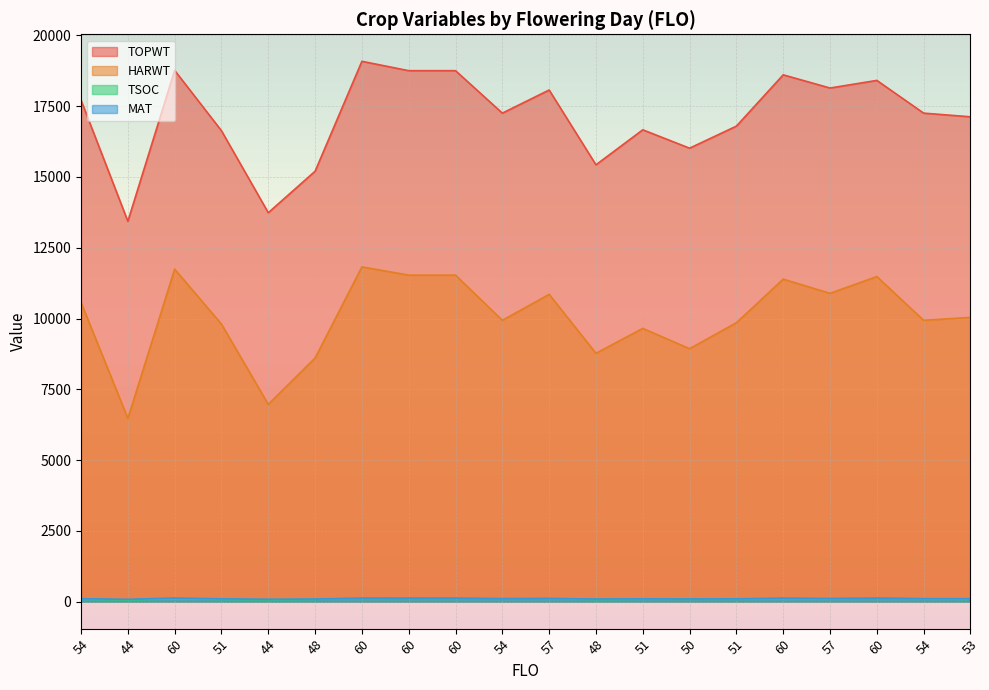

How many lines are shown in the chart?

4